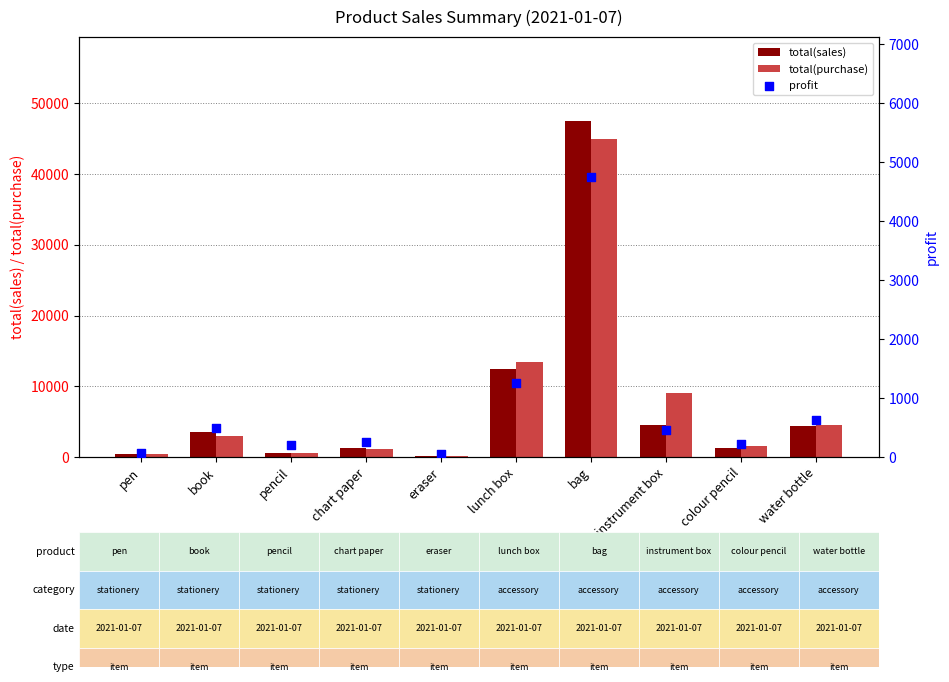

Which series has the widest spread of Y values?

total(sales)